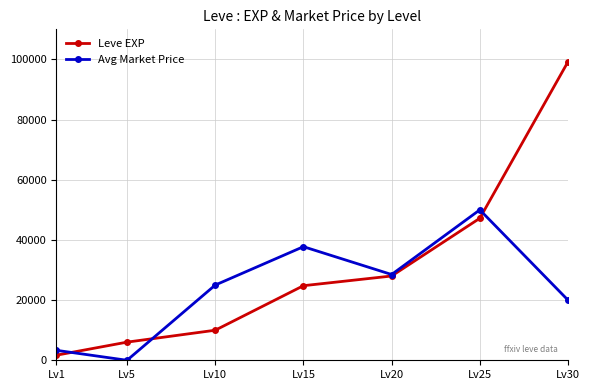

True or false: Avg Market Price has a value of 18606 at Lv5.

False